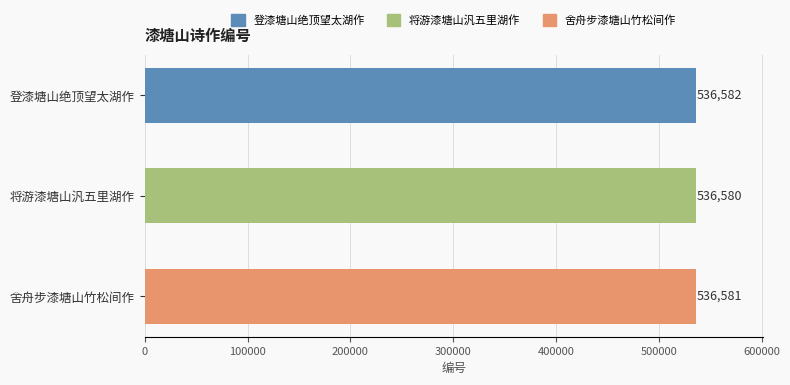

Where is the data nearest to the value 536581?

舍舟步漆塘山竹松间作